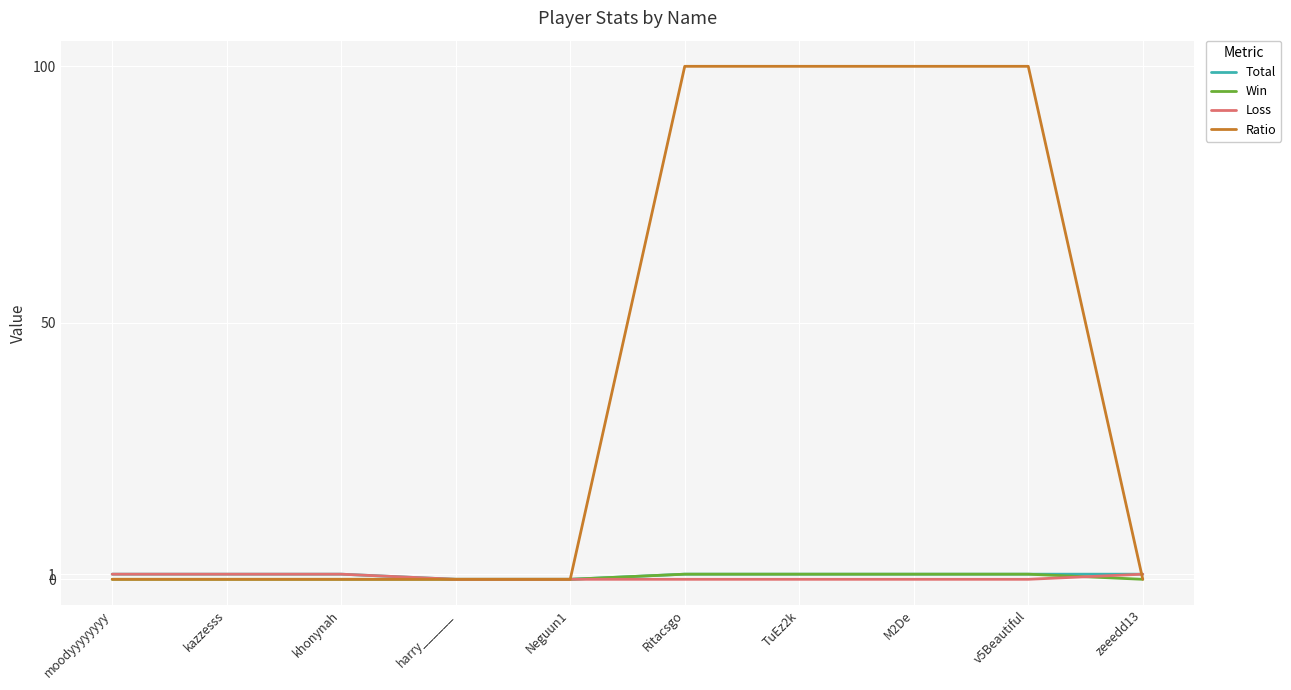

Is this an area chart (filled region under the line)?

No